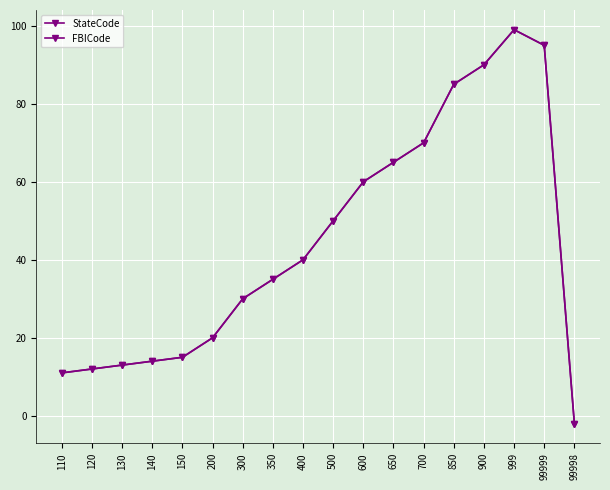

At which label does FBICode first exceed 40?

500